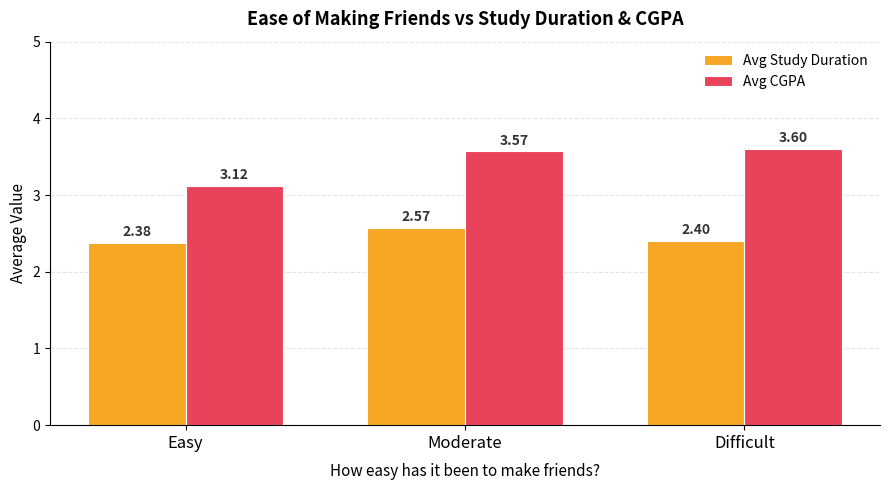

At how many categories does at least one series exceed 2?

3